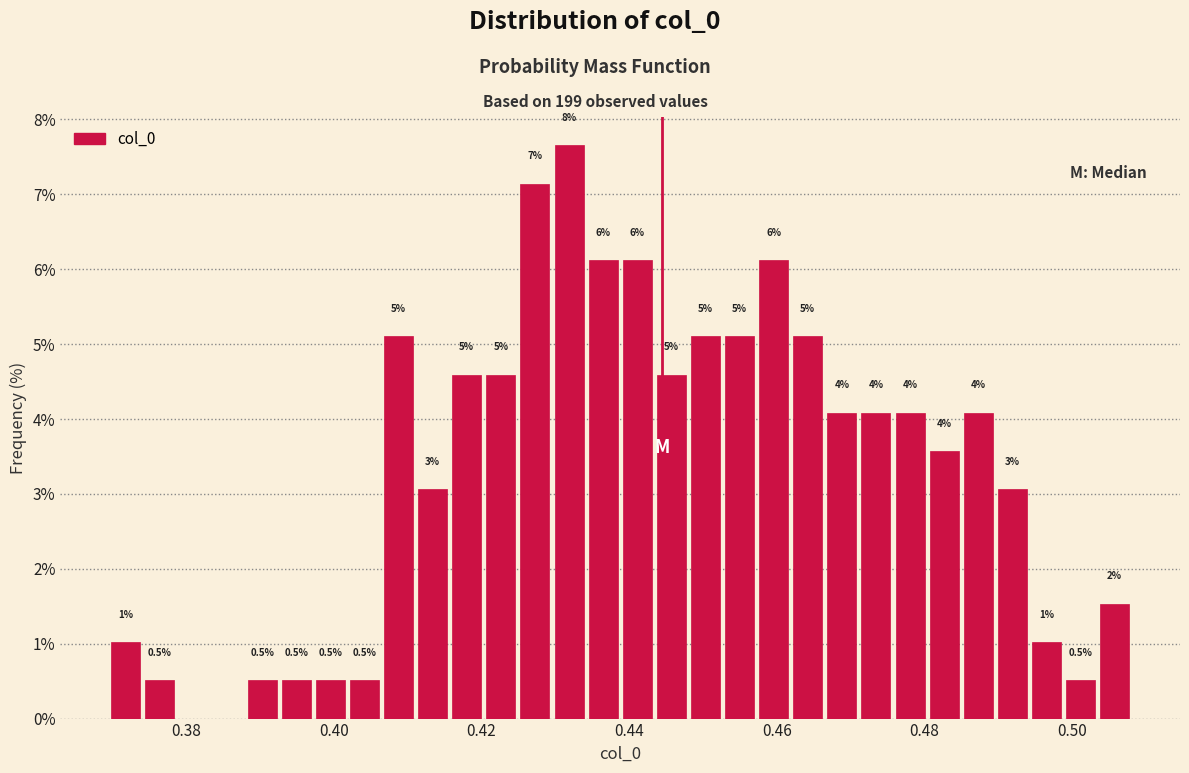

Read against the x-axis, roughly where is the centre of the tallest bar?

0.432